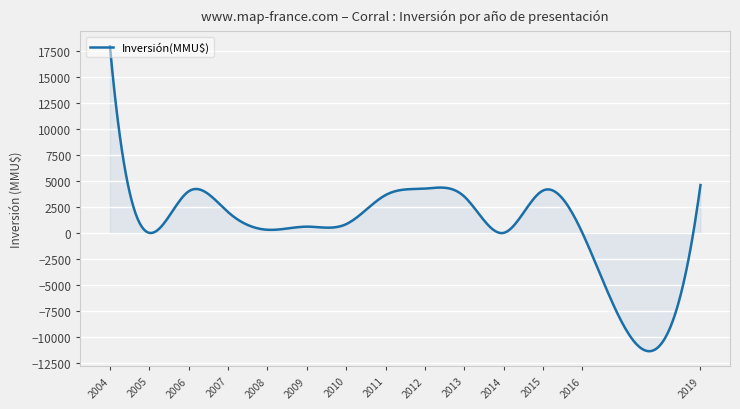

What is the minimum value shown in the chart?

-11385.8